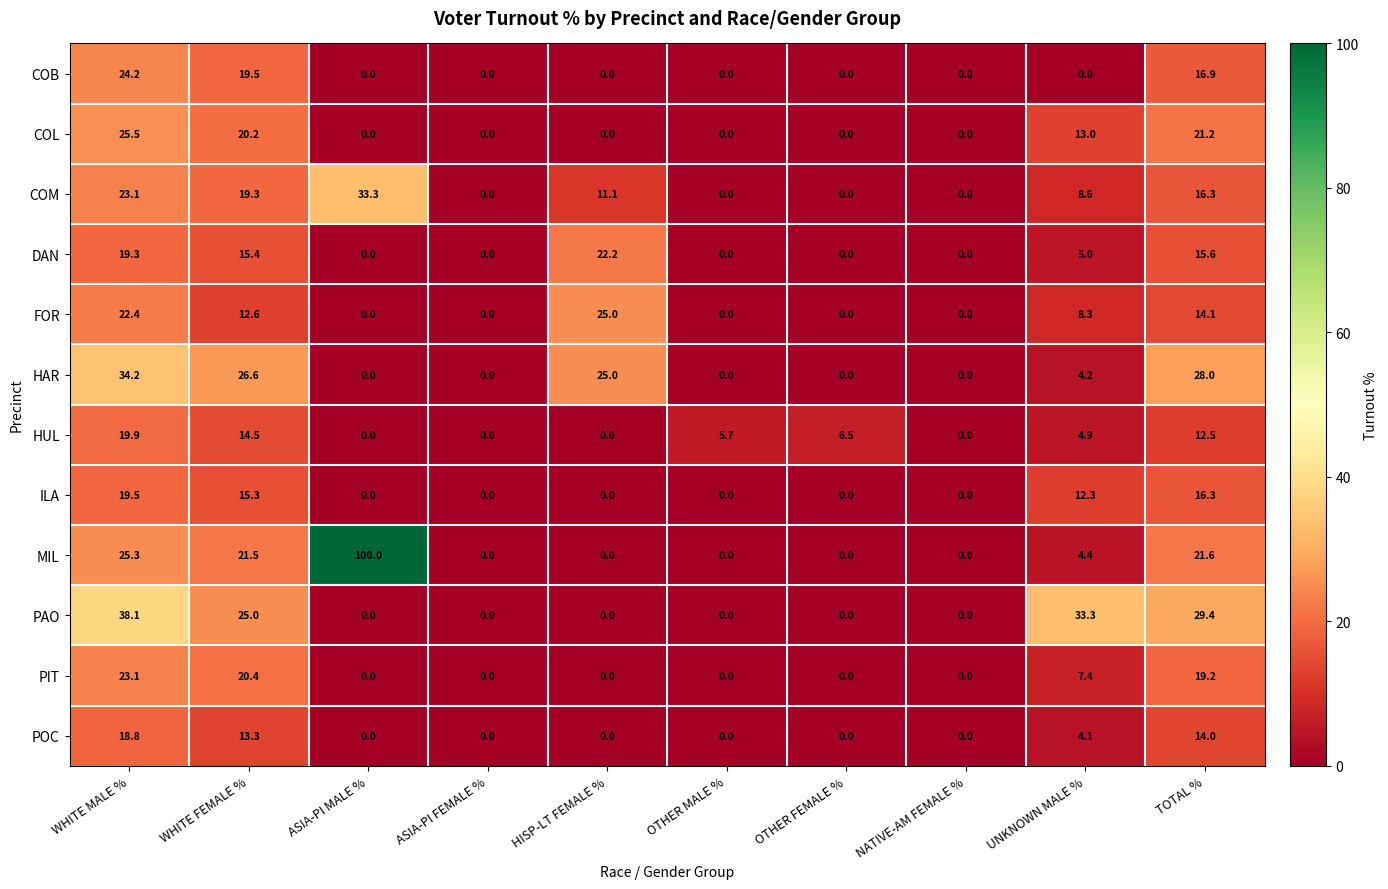

What is the difference between the maximum and second lowest values in the POC series?

18.8